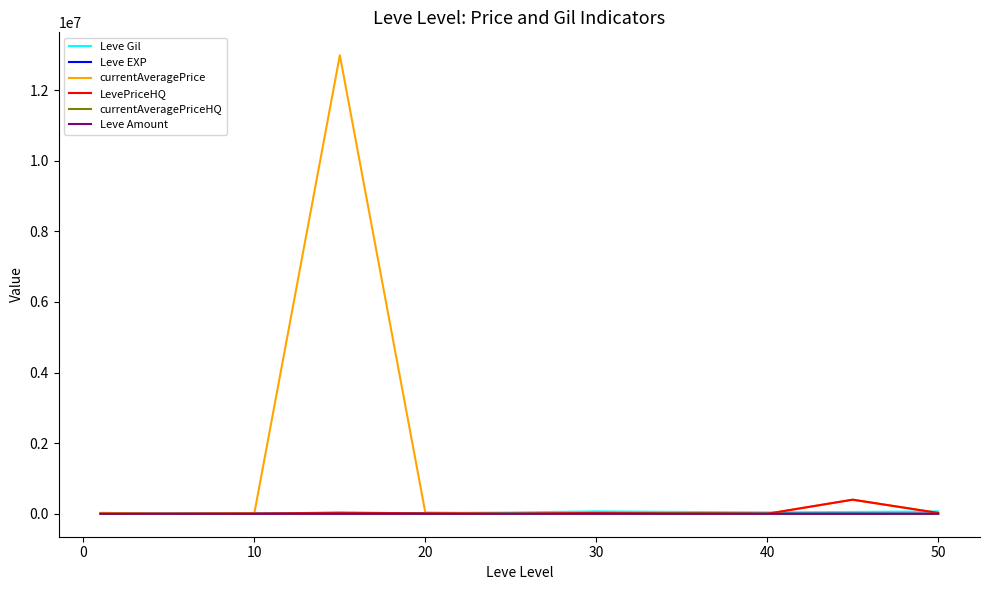

What are all the series names shown in the legend?

Leve Gil, Leve EXP, currentAveragePrice, LevePriceHQ, currentAveragePriceHQ, Leve Amount